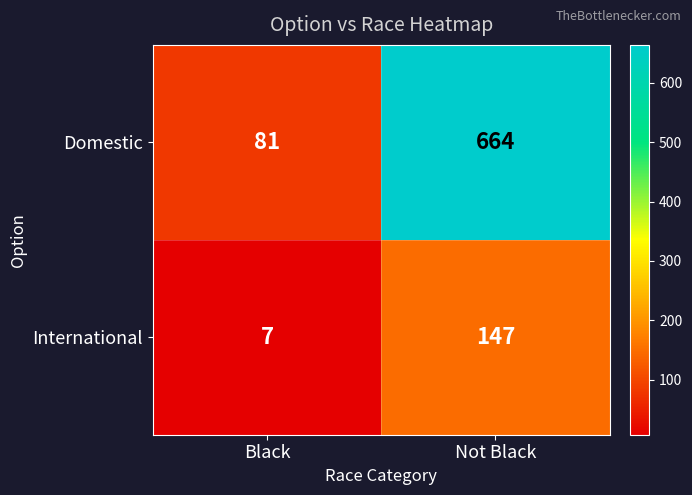

Reading left to right, list all the values displayed in this chart.

Domestic: 81	664
International: 7	147